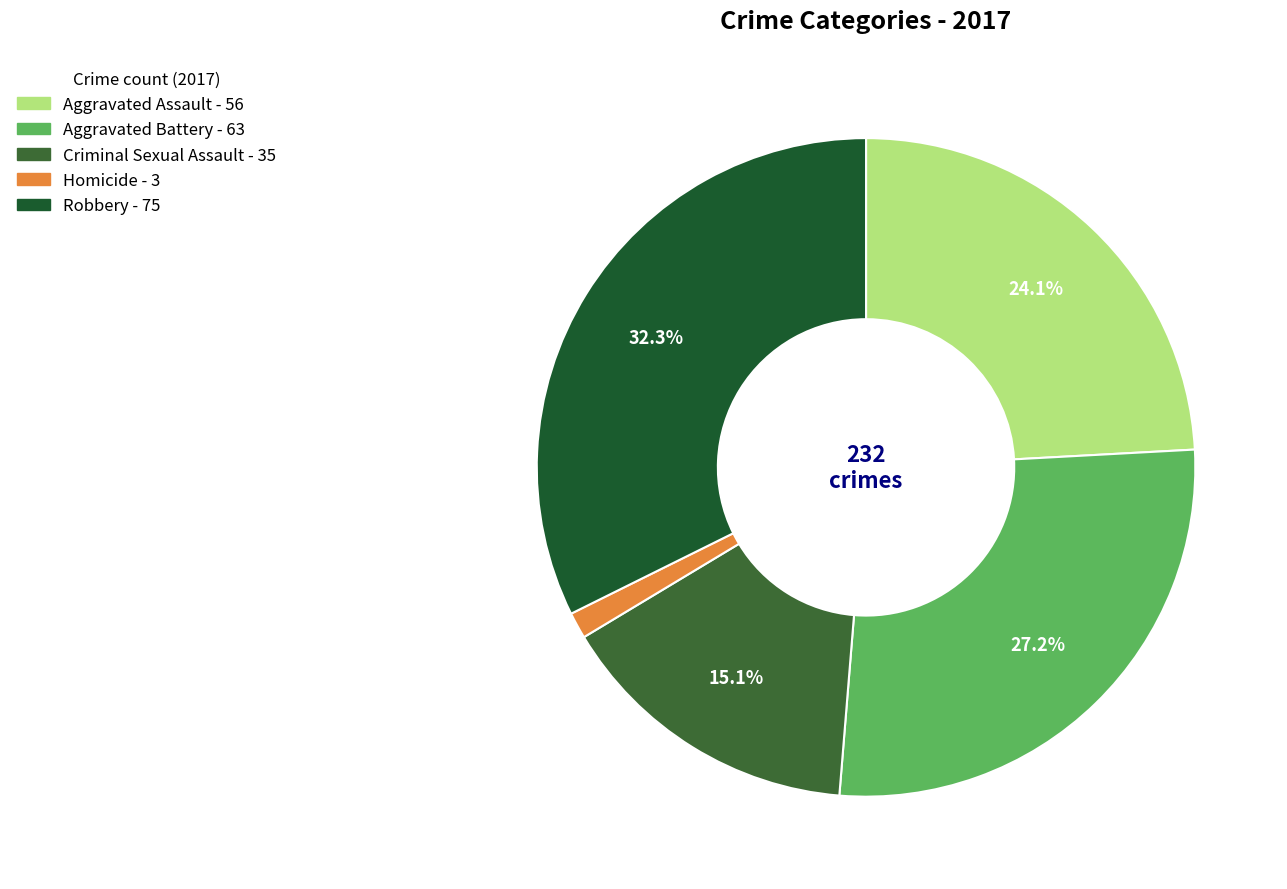

What percentage is NOT represented by Homicide?

98.7%